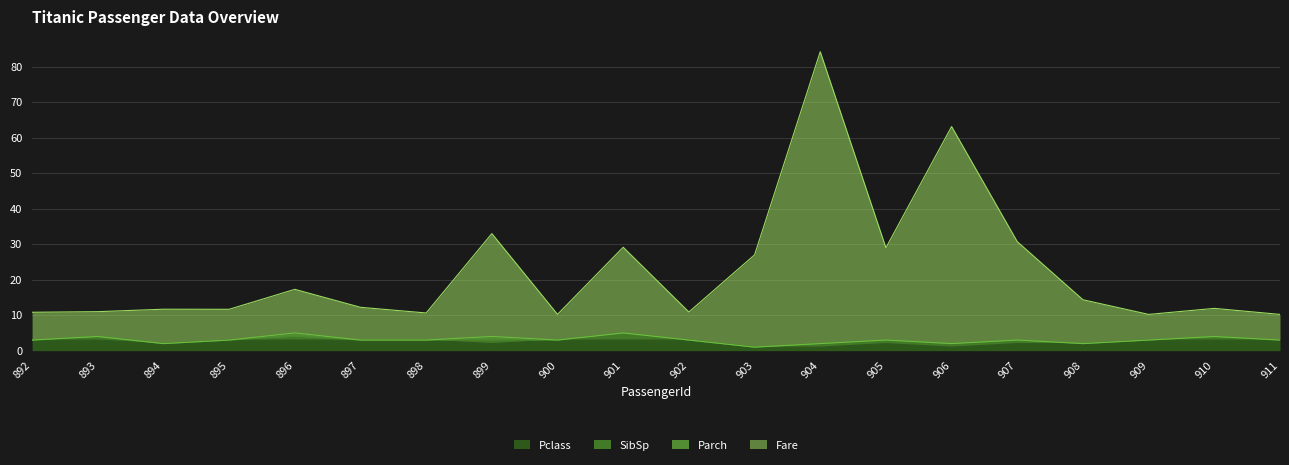

At which label is Fare closest to 47?

899